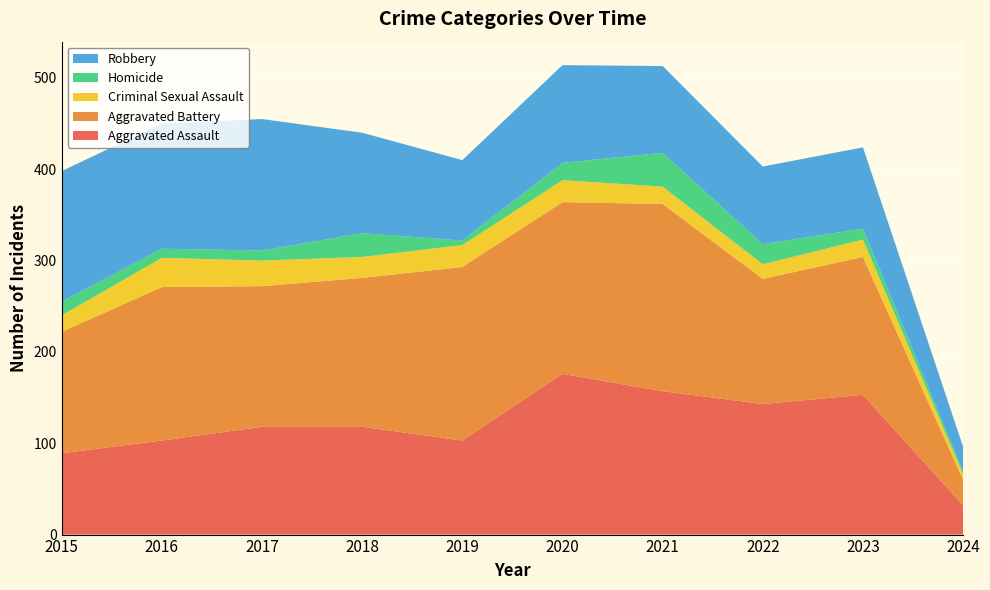

Reading right to left, extract all data points from this chart.

Aggravated Assault: 32	153	143	157	176	103	118	118	103	89
Aggravated Battery: 28	151	137	205	188	190	163	154	168	133
Criminal Sexual Assault: 6	19	16	19	24	24	23	28	32	18
Homicide: 3	12	22	37	19	5	26	11	10	15
Robbery: 27	89	85	95	107	88	110	144	137	143